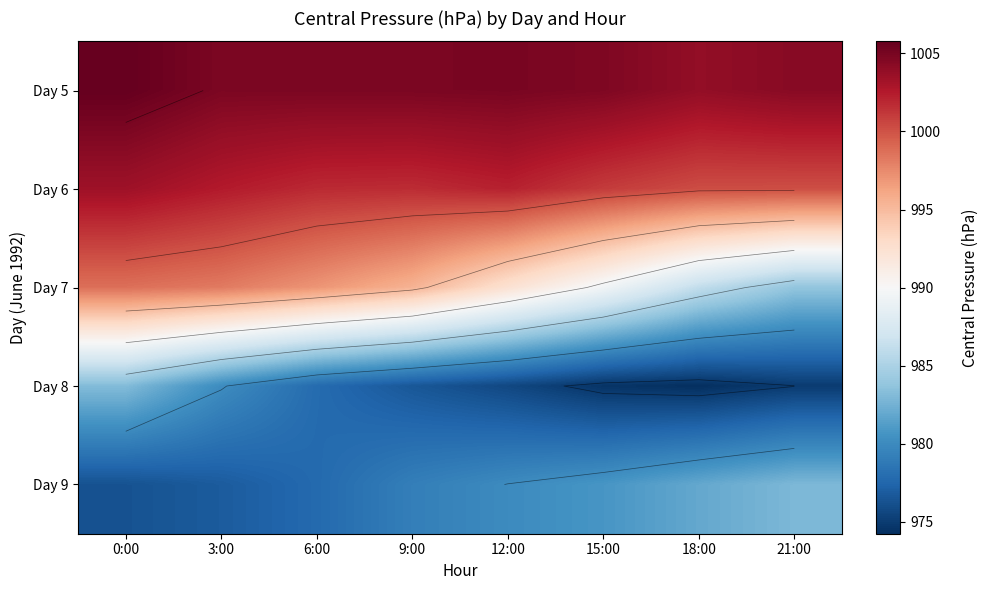

What is the total value across all series at 15:00?

4950.5